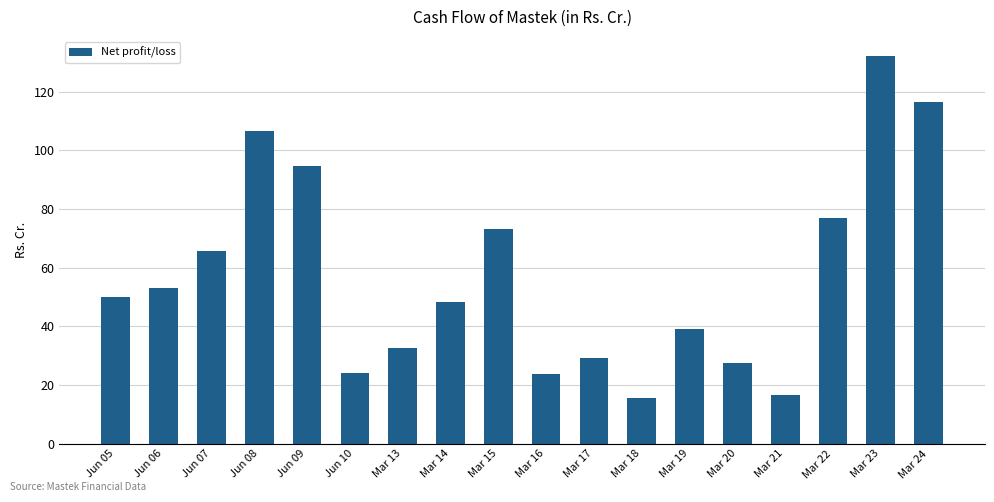

What is the average value?

57.0